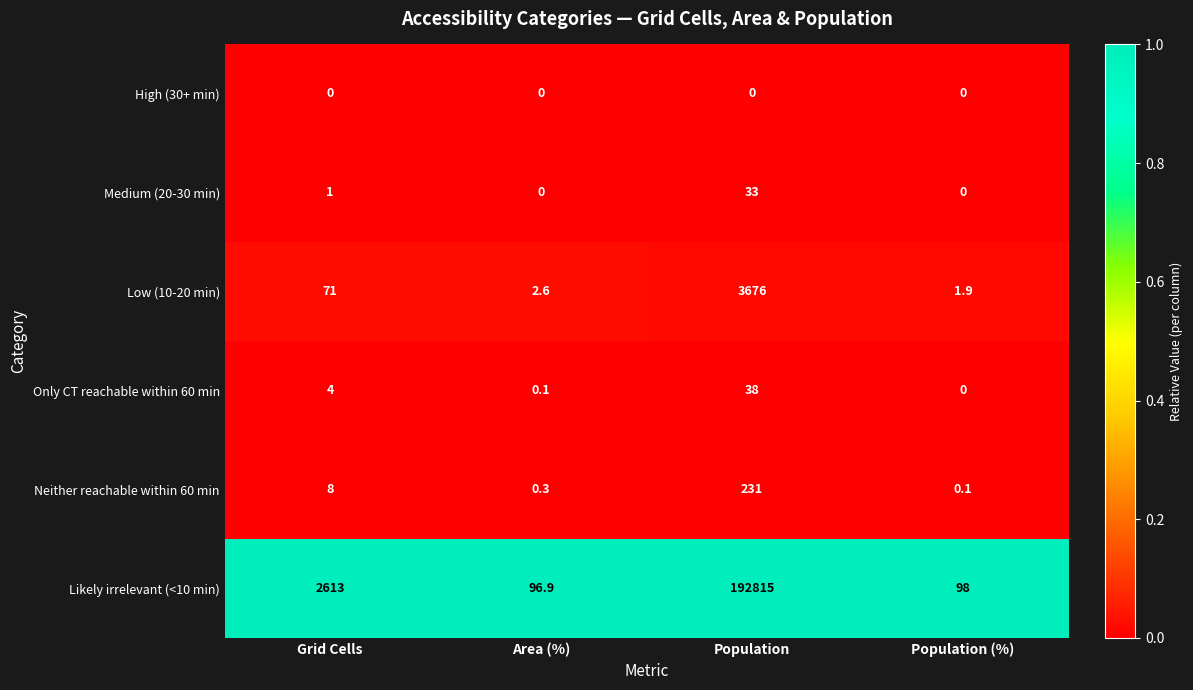

What is the total value across all series at Population (%)?

100.0